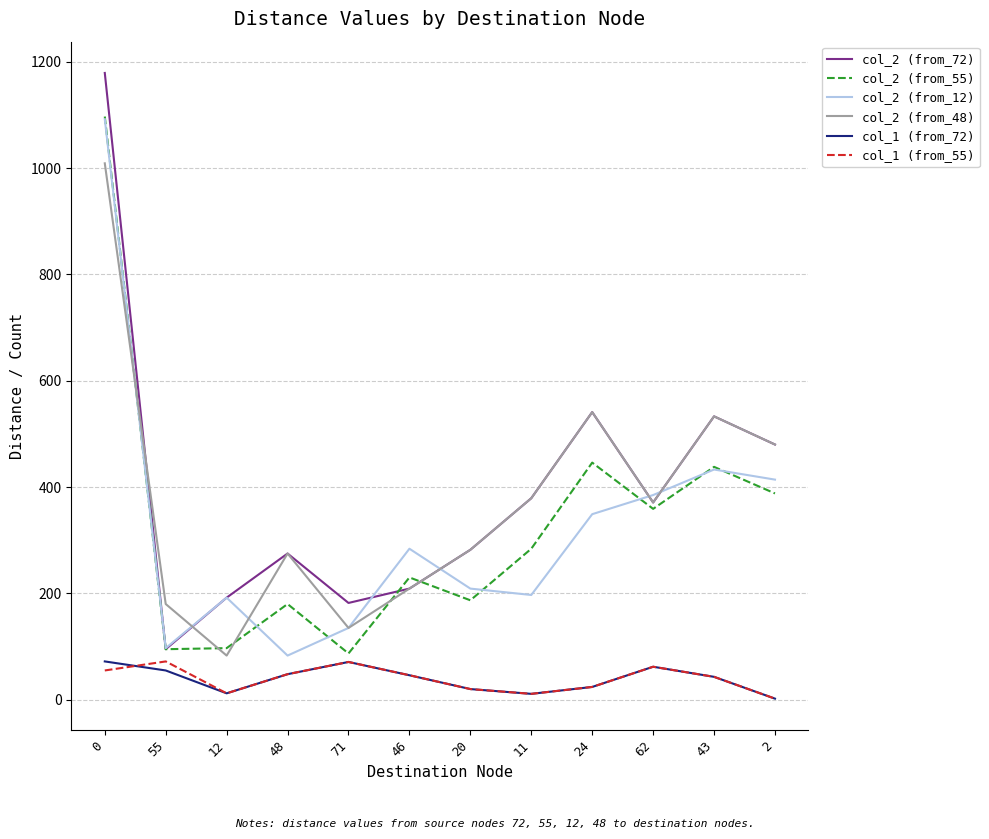

What is the greatest value displayed?

1179